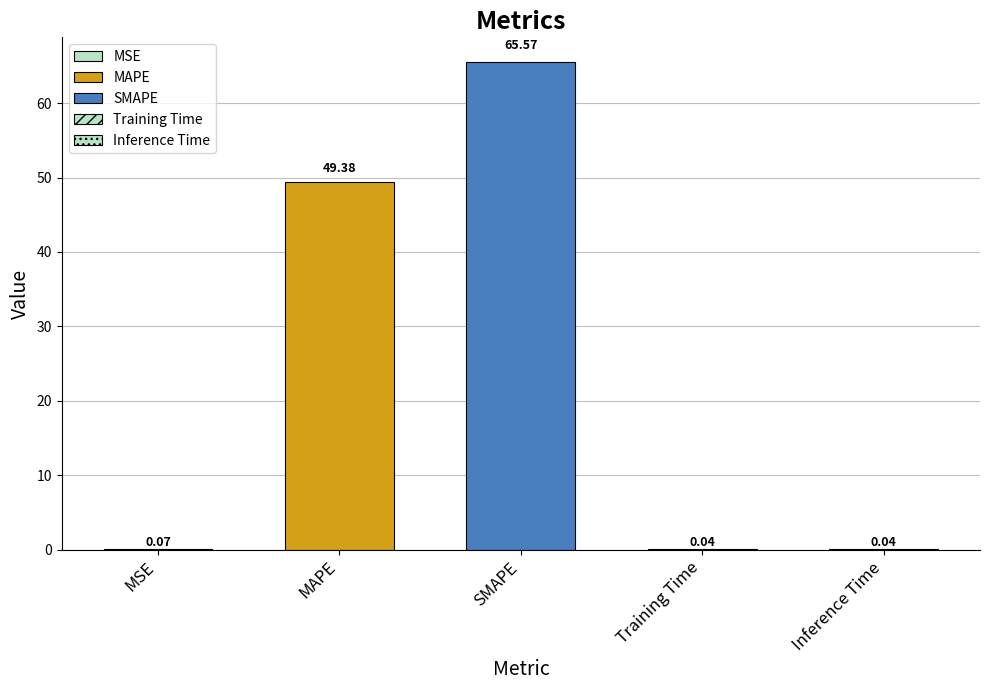

What is the label of the 2nd bar from the right?

Training Time